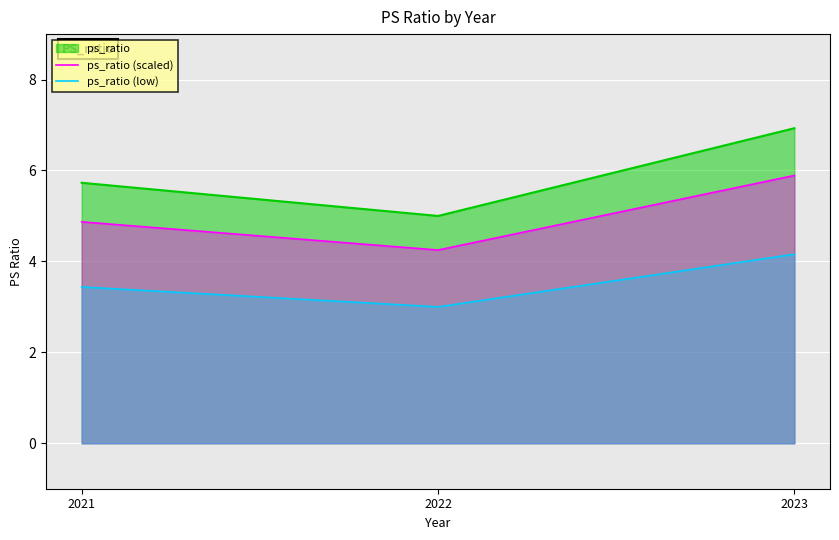

What is the maximum value for ps_ratio (scaled)?

5.9